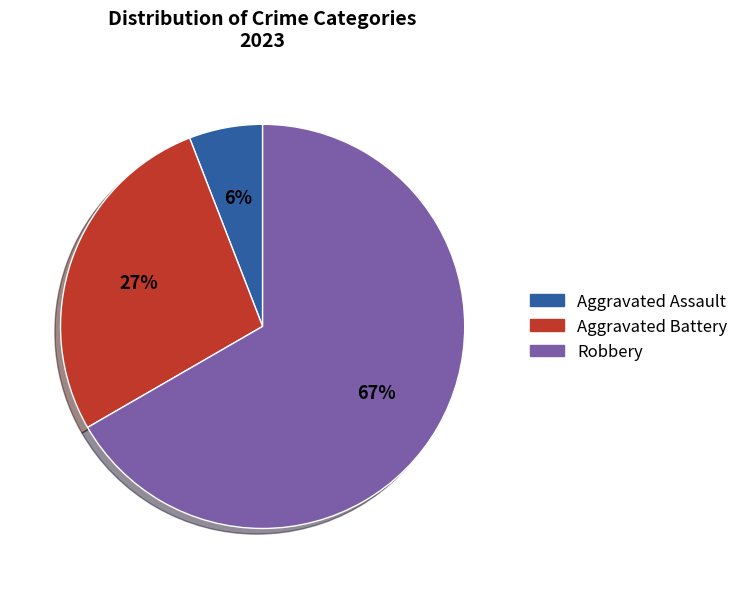

To the nearest percent, what is the difference between the largest and smallest slice percentages?

61%